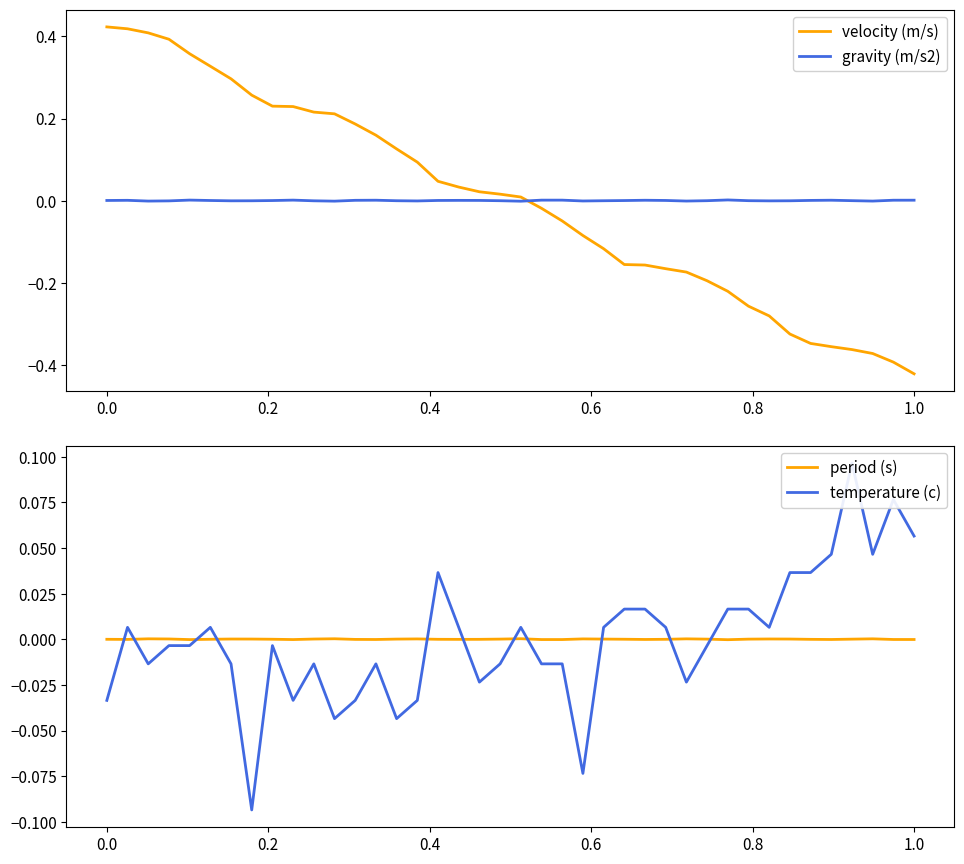

Is this an area chart (filled region under the line)?

No